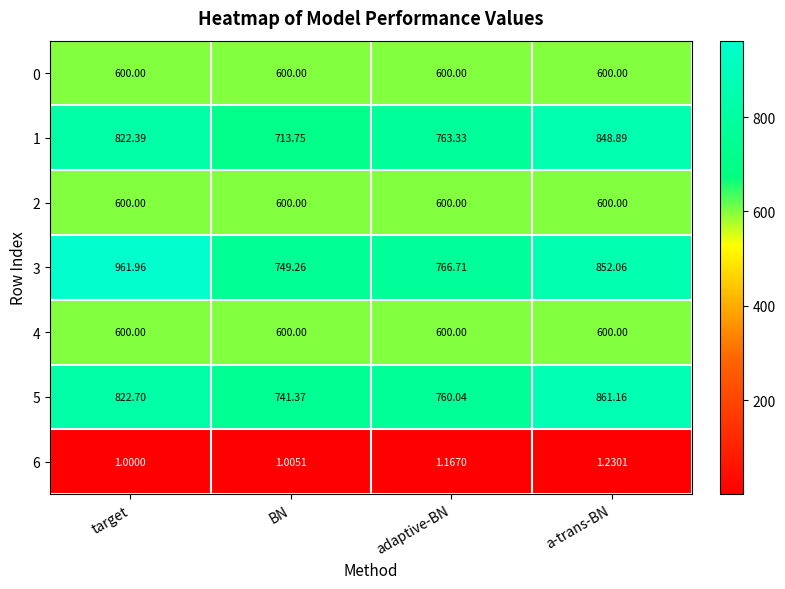

Where is 6 nearest to the value 1?

target